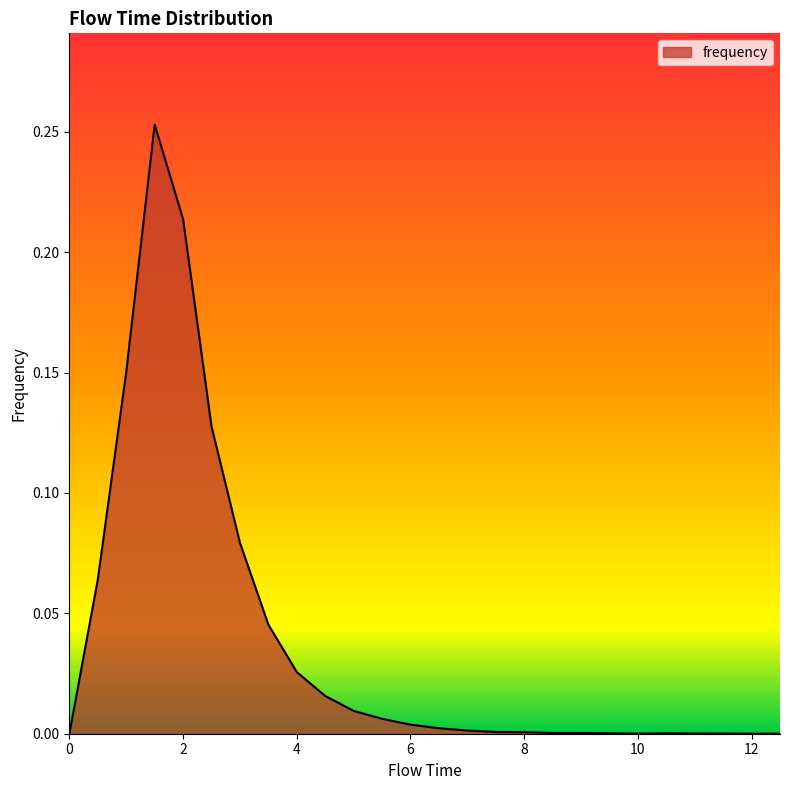

Rank the categories by value from highest to lowest.

1.5, 2.0, 1.0, 2.5, 3.0, 0.5, 3.5, 4.0, 4.5, 5.0, 5.5, 6.0, 6.5, 7.0, 7.5, 8.0, 8.5, 9.0, 9.5, 10.5, 11.0, 10.0, 11.5, 0.0, 12.0, 12.5